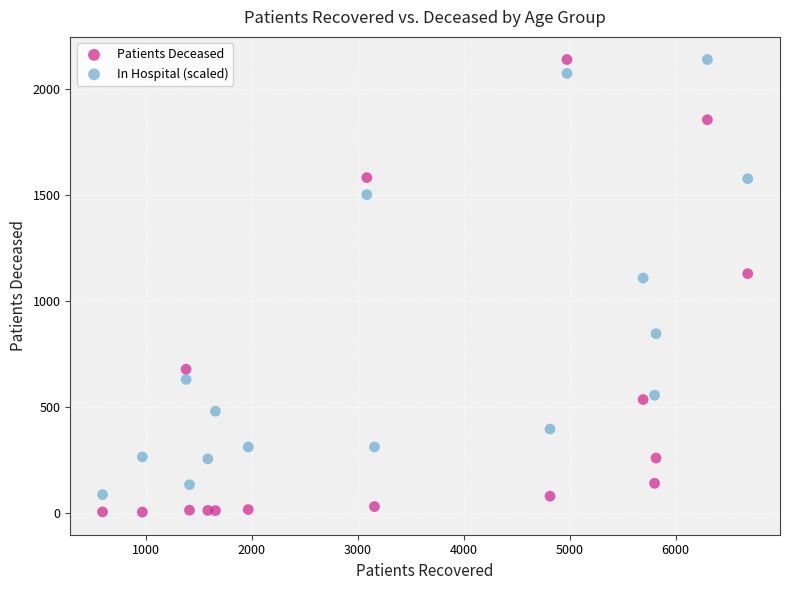

Which series reaches the minimum Y coordinate?

Patients Deceased